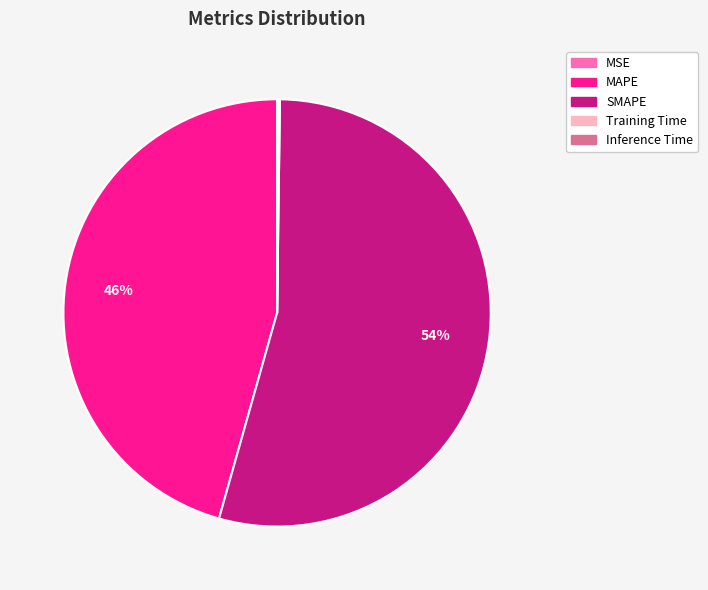

Is there any slice that represents more than half of the pie?

Yes